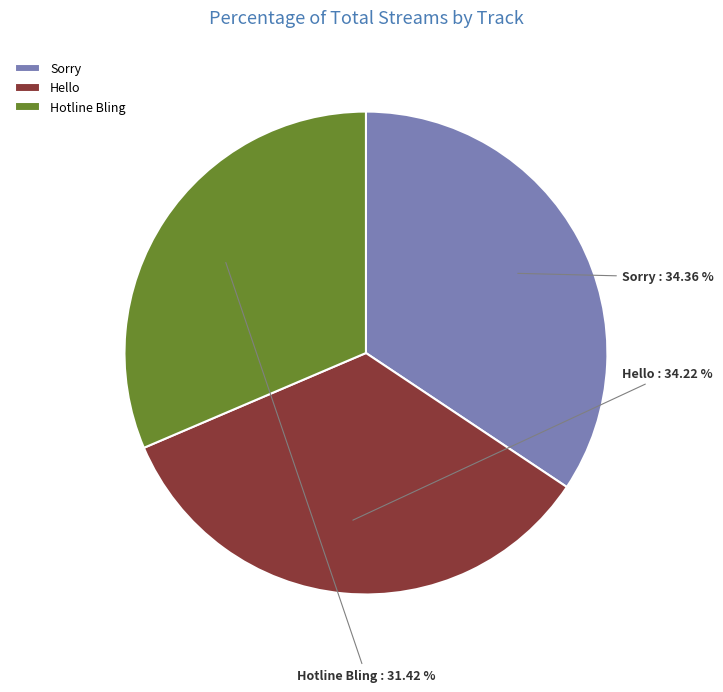

Does Hotline Bling represent more than half of the total?

No